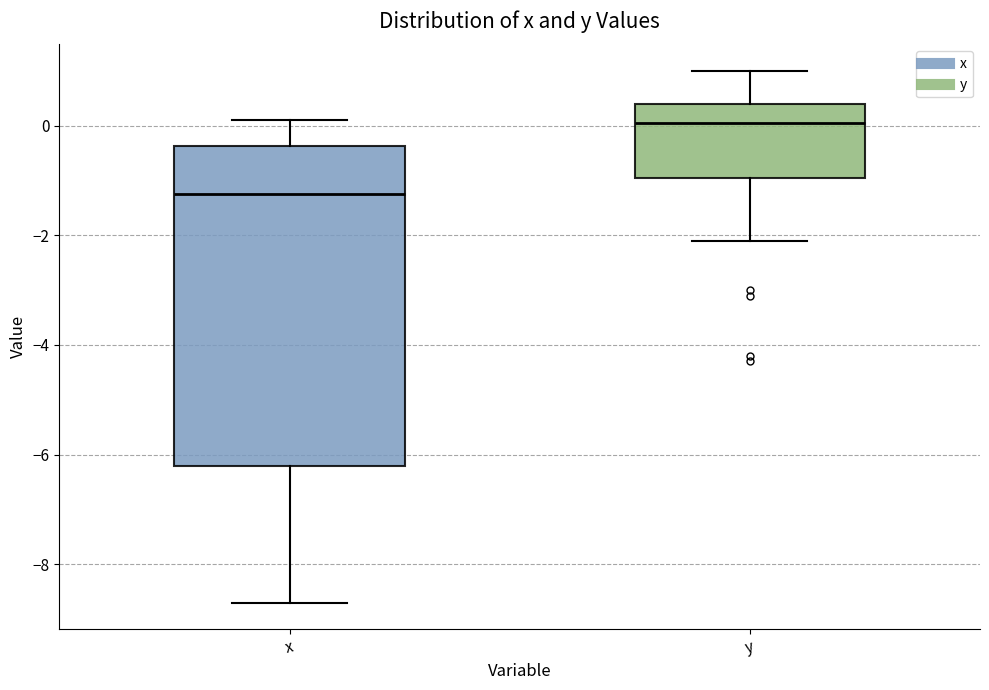

Where is the upper edge of the box for x on the y-axis? The values are not printed on the chart, so give them approximately, as read against the axis.

-0.4